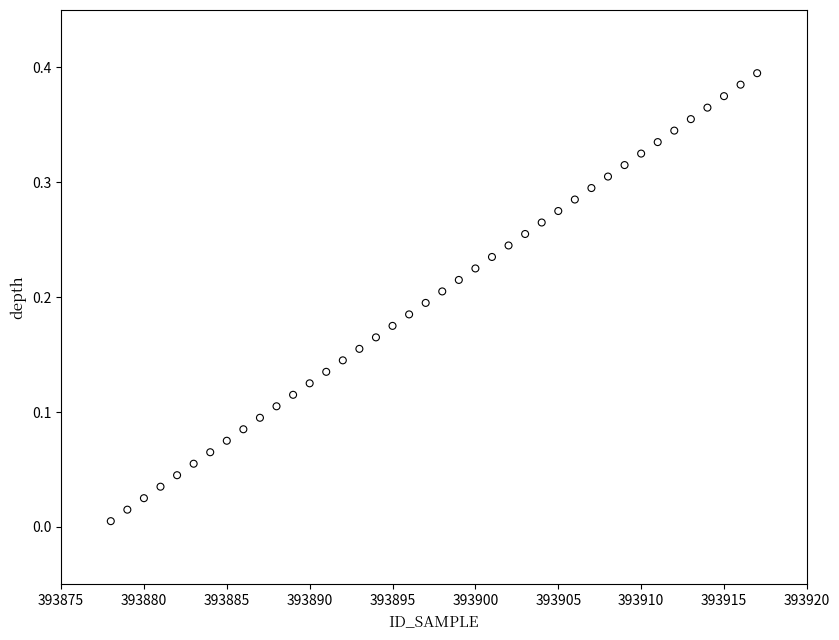

What is the range of X values (max minus min)?

39.0